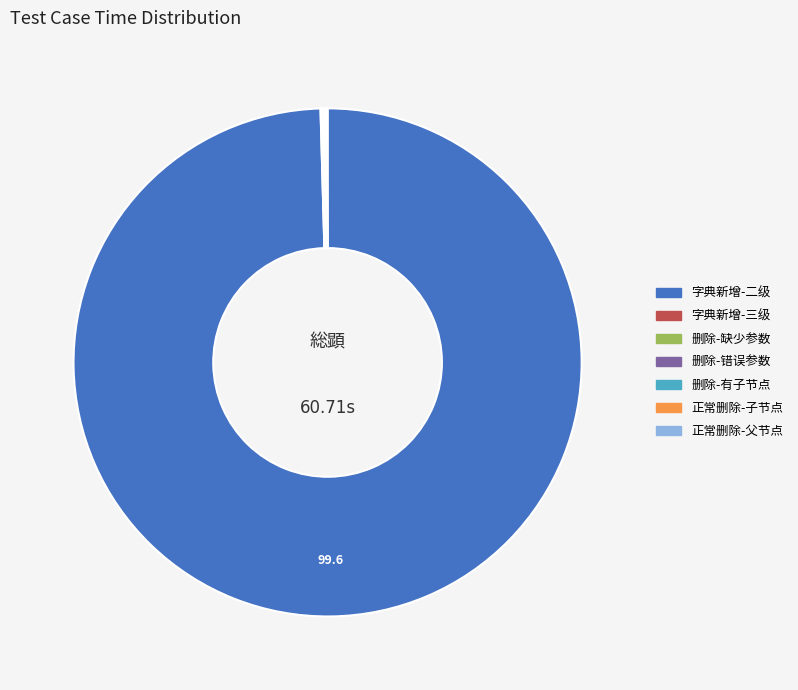

Which slice is the largest?

字典新增-二级